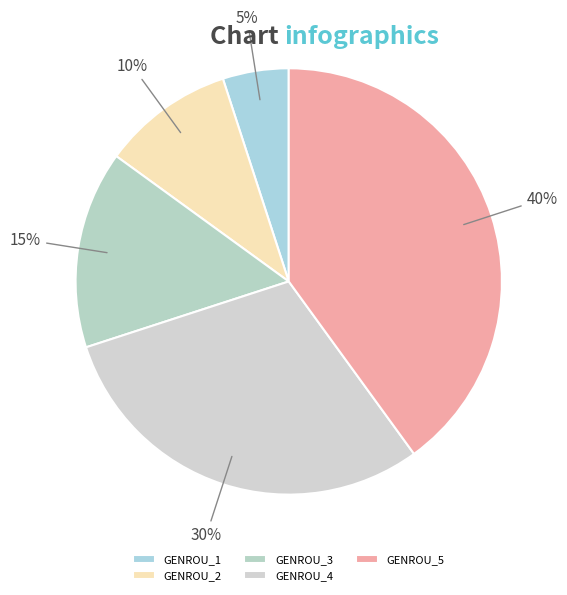

Count the number of slices in the pie.

5